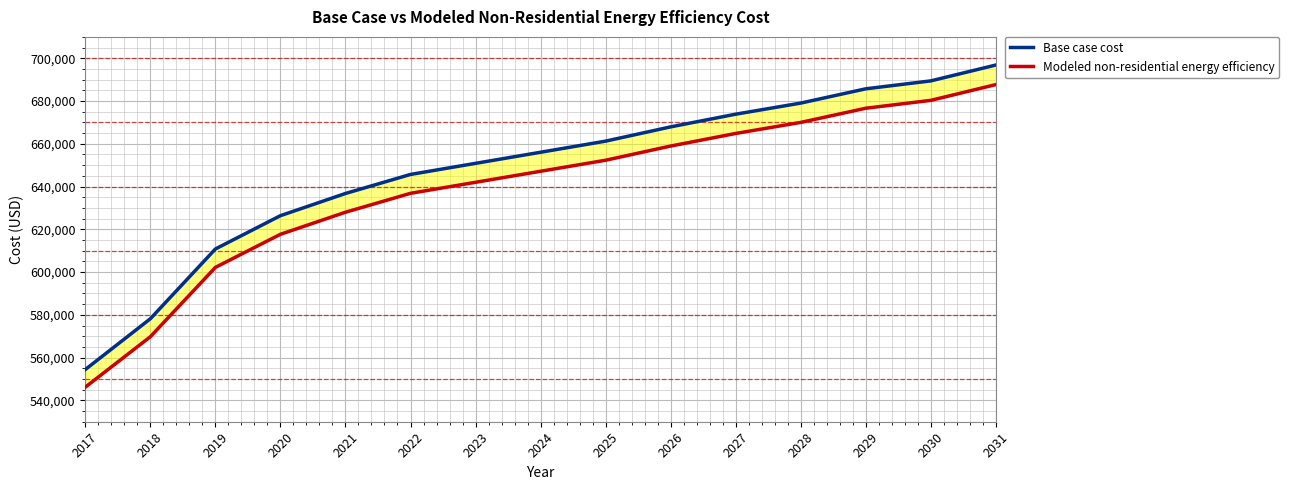

Which series has the largest total across all categories?

Base case cost